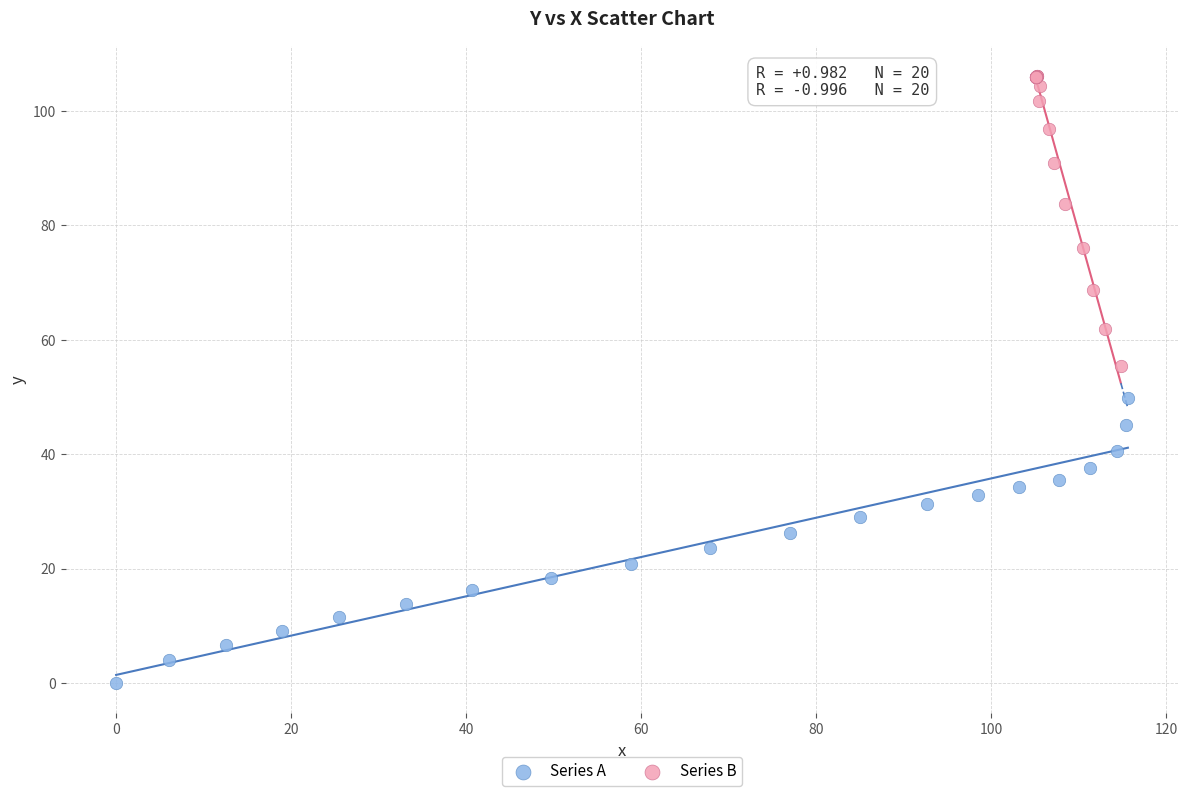

Which series has the widest spread of Y values?

Series B